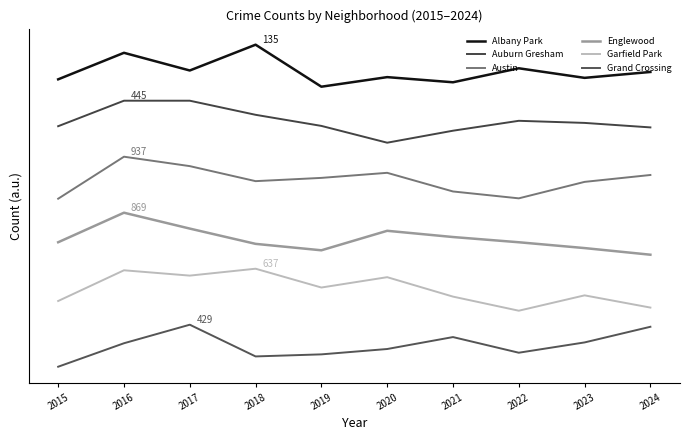

What value does the Englewood series have at 2015?

889.0